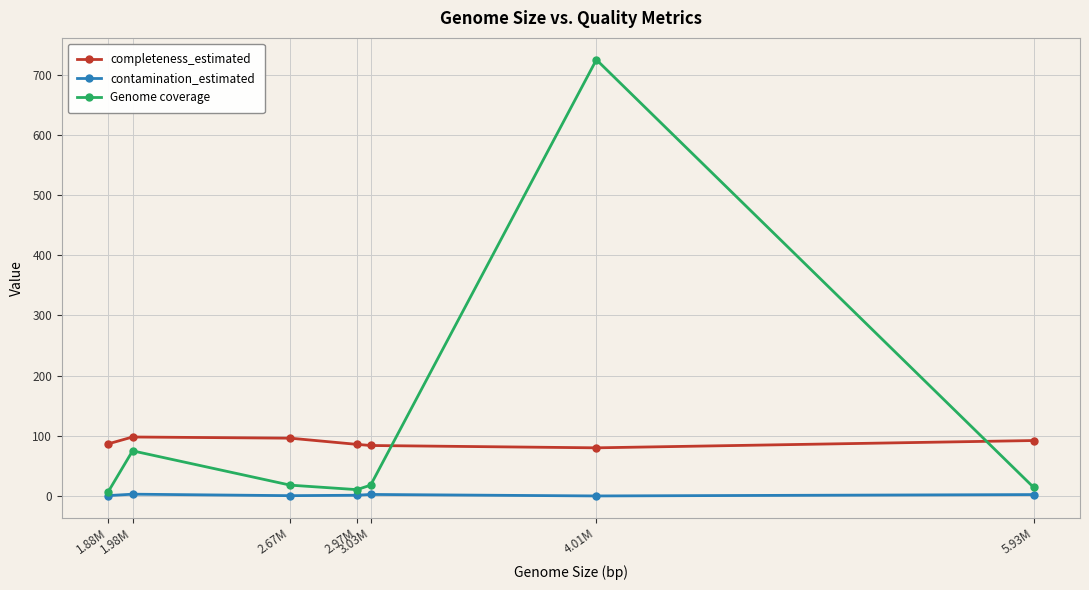

Rank the series by their average value, from lowest to highest.

contamination_estimated, completeness_estimated, Genome coverage